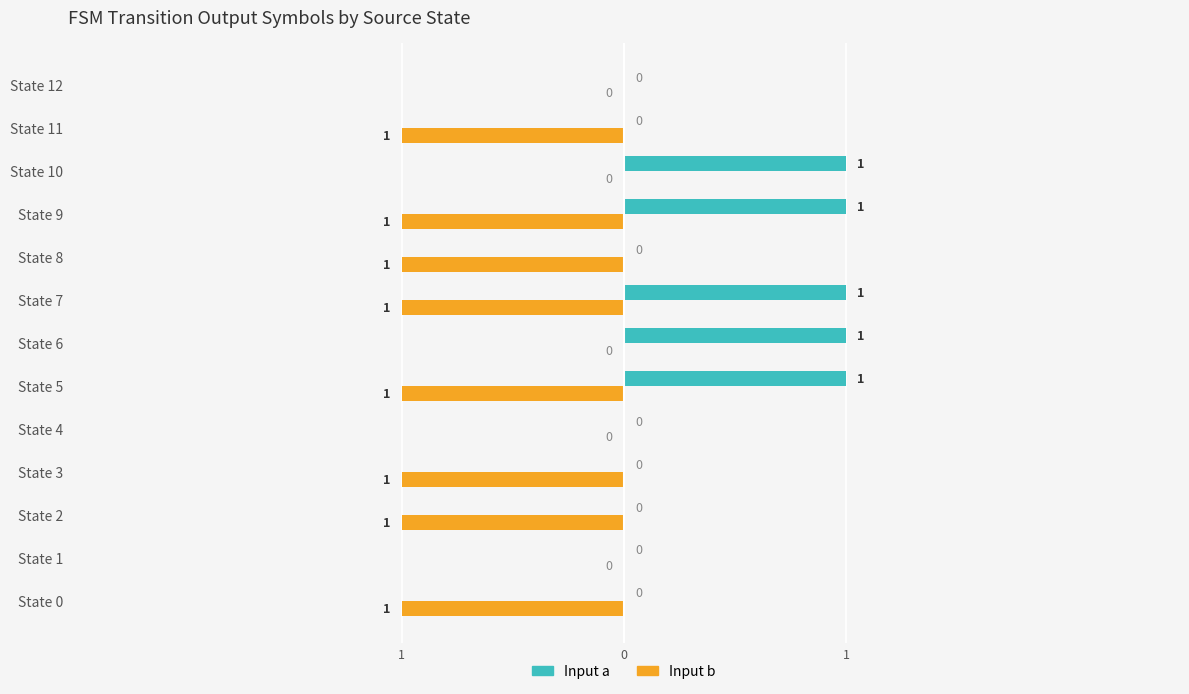

What are all the series names shown in the legend?

Input a, Input b